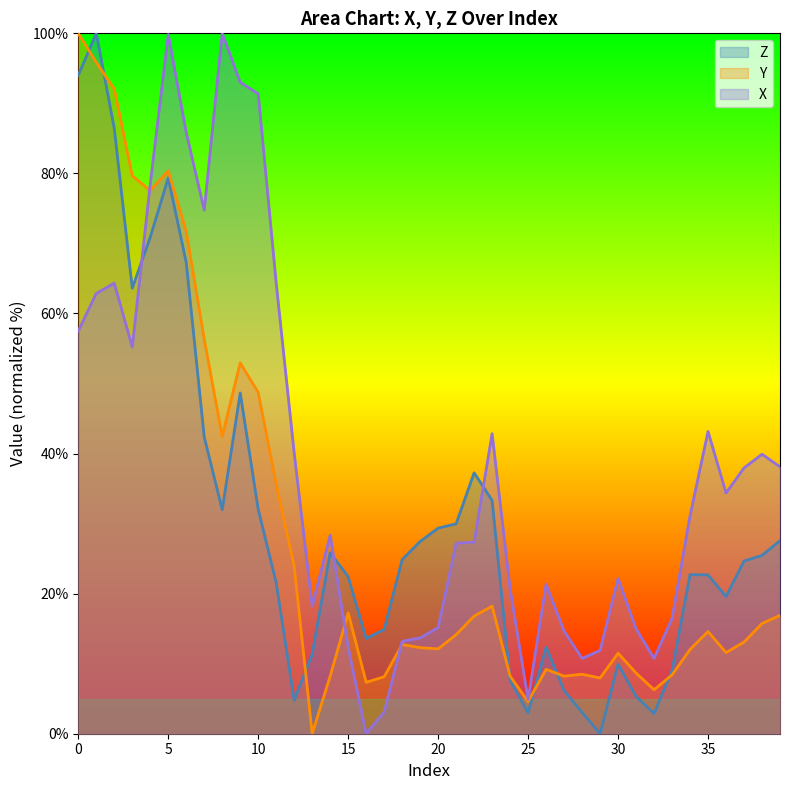

List the labels in order of Y value, smallest first.

13, 25, 32, 16, 29, 17, 14, 24, 27, 33, 28, 31, 26, 30, 36, 34, 20, 19, 18, 37, 21, 35, 38, 22, 39, 15, 23, 12, 11, 8, 10, 9, 7, 6, 4, 3, 5, 2, 1, 0